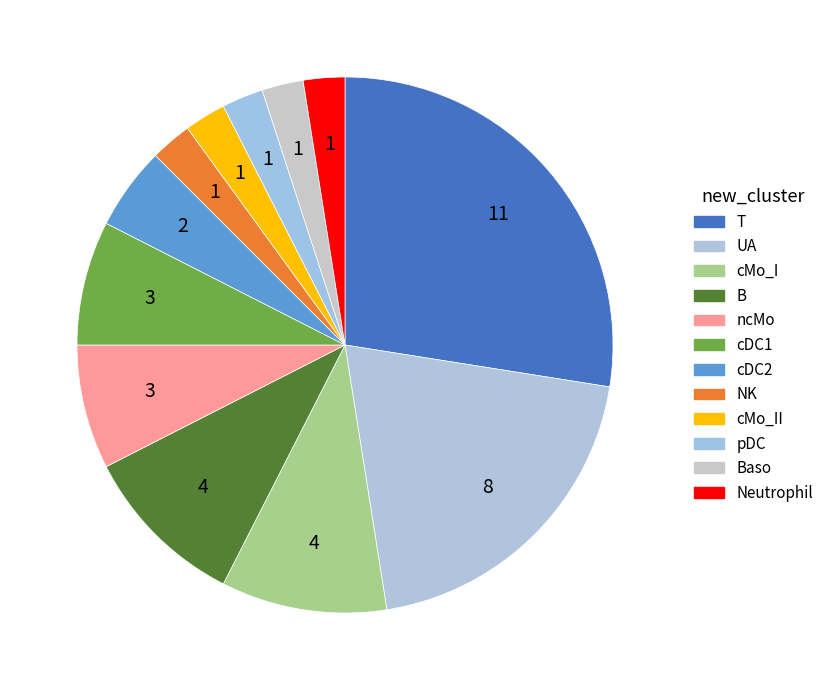

Do B and pDC together represent more than half of the pie?

No